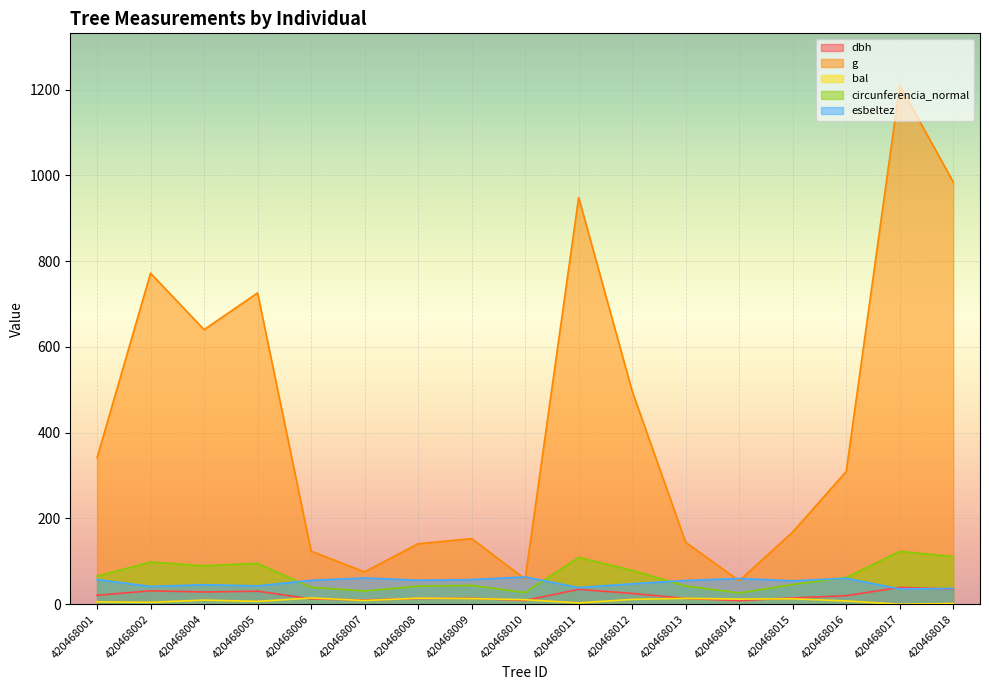

At which category is the sum across all series the highest?

420468017